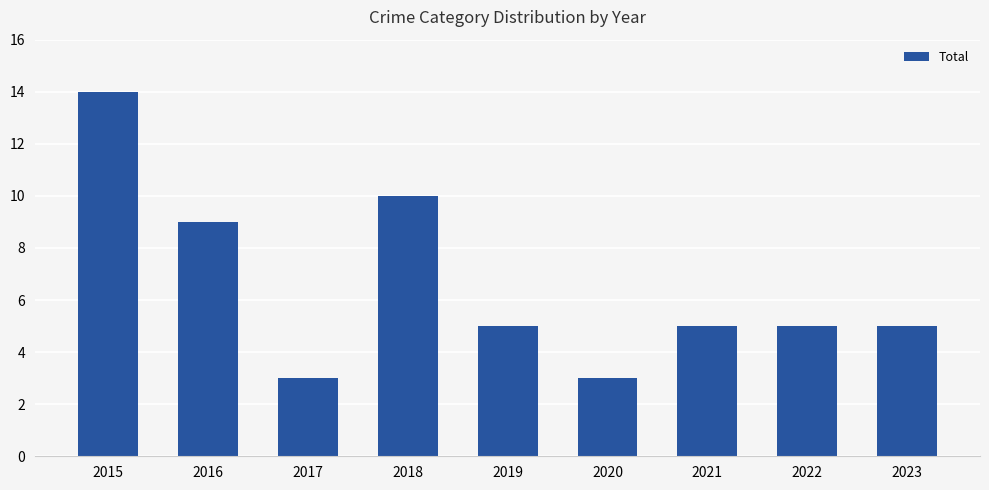

What is the value of the 2nd bar from the left?

9